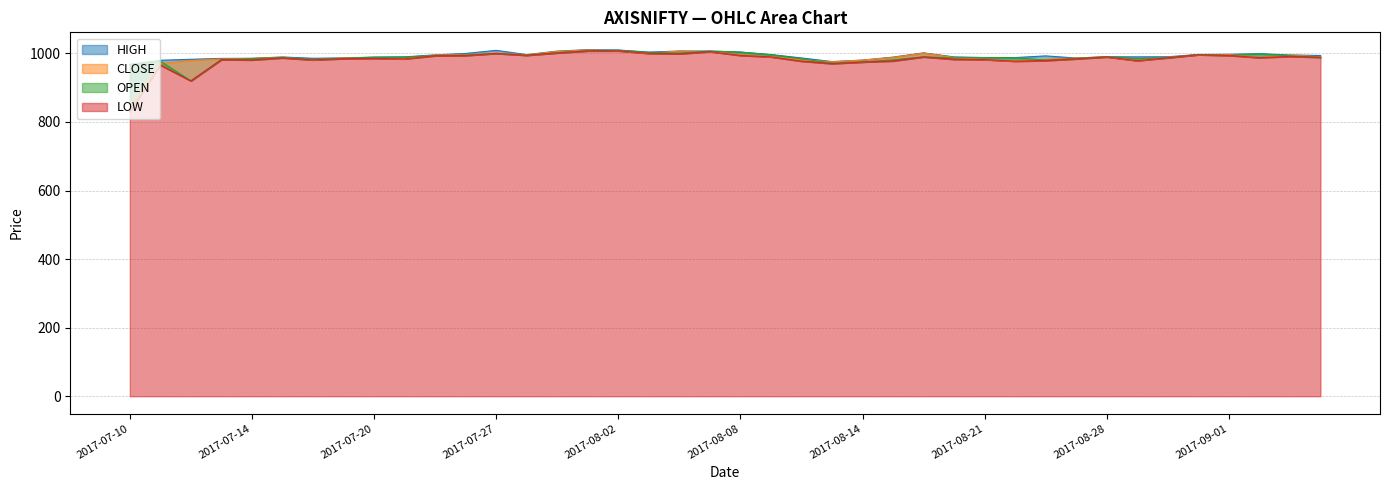

Rank the series by their average value, from highest to lowest.

HIGH, OPEN, CLOSE, LOW